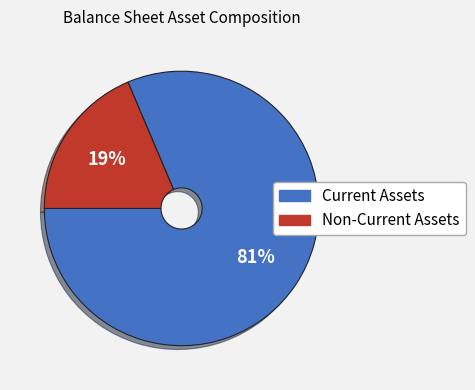

How many segments does this pie chart have?

2